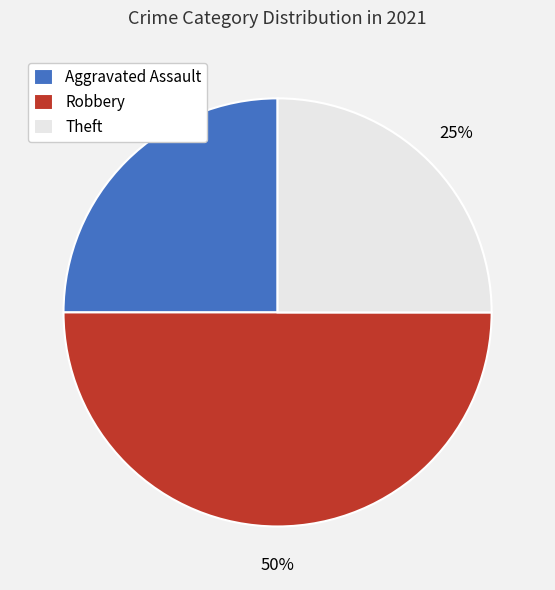

What is the ratio of the value at Theft to the value at Robbery?

0.5